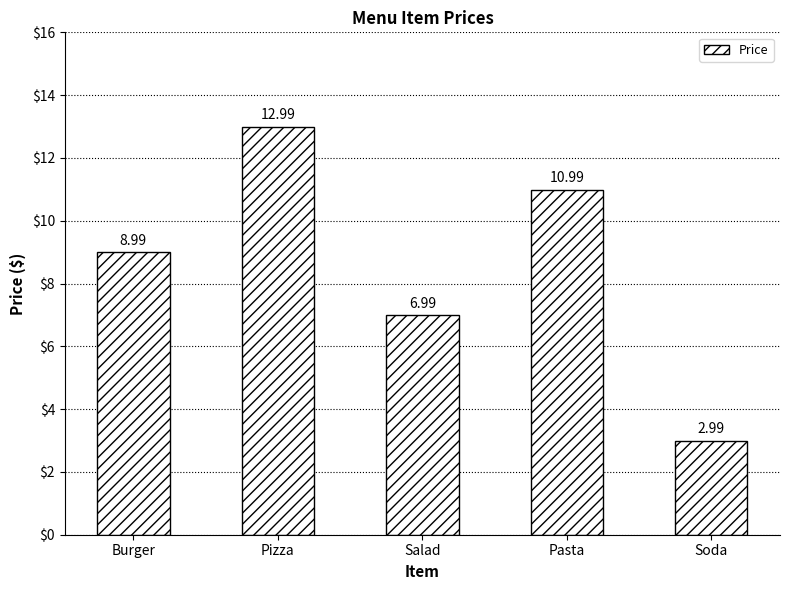

Approximately how many times larger is the value at Pasta compared to Burger?

1.2